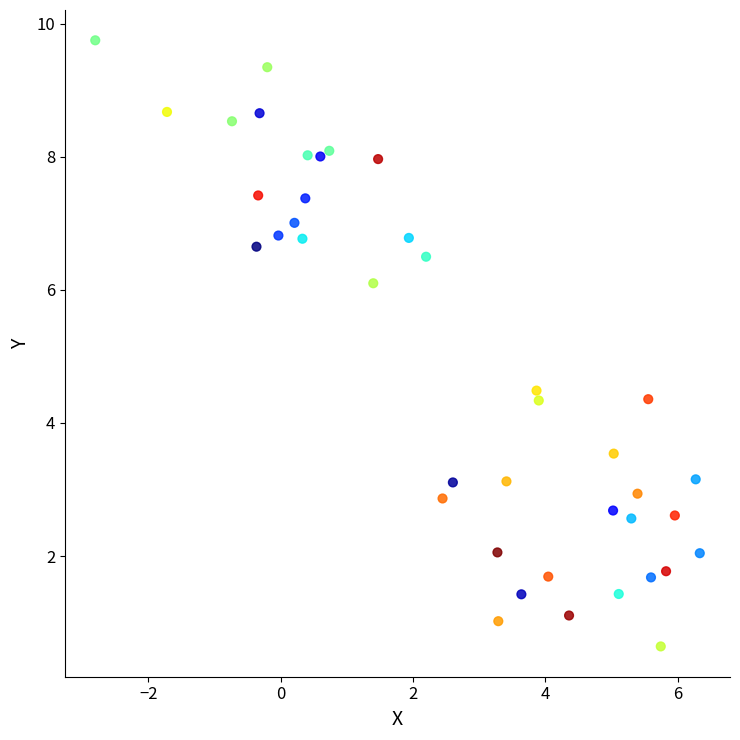

What Y value in the scatter plot is closest to 5?

4.5